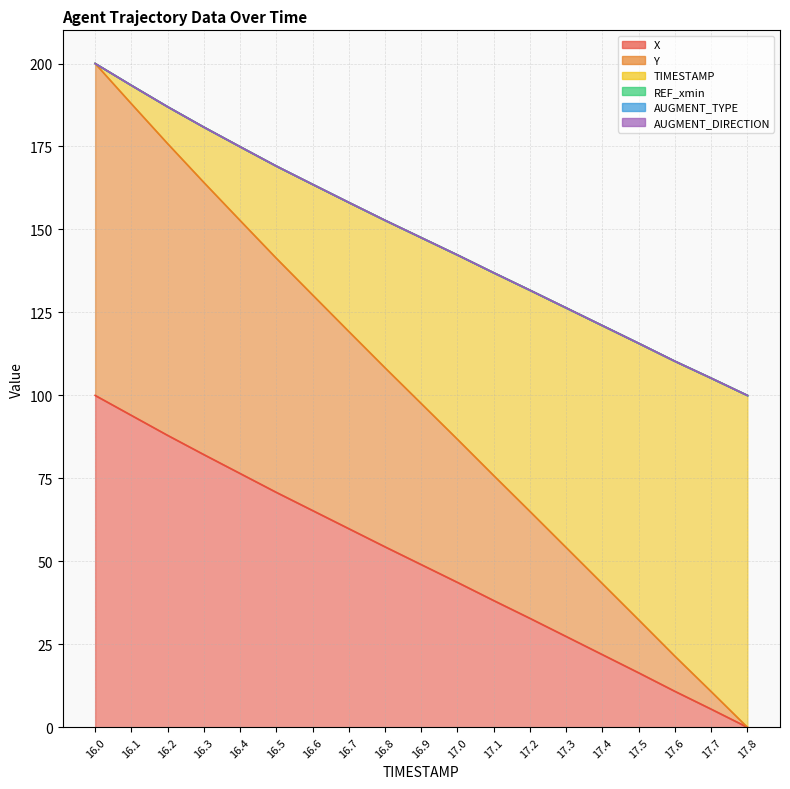

True or false: Y and X intersect in this chart.

False